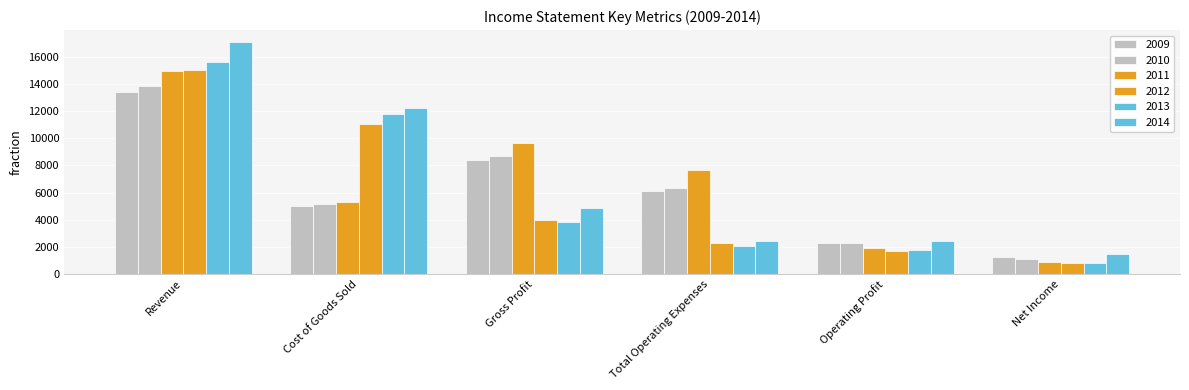

Are the bars horizontal?

No